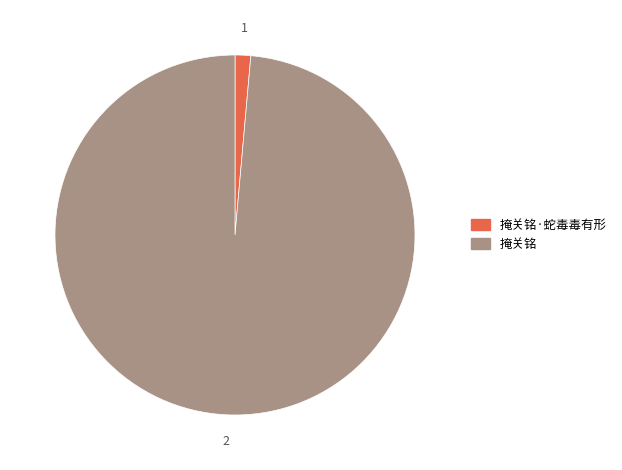

Which category has the biggest portion of the pie?

掩关铭